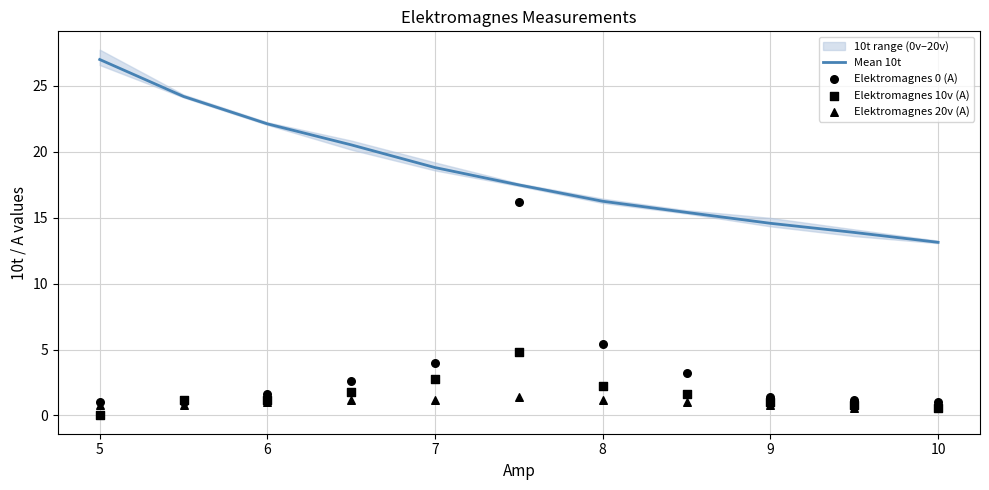

Which series has the largest total across all categories?

Mean 10t